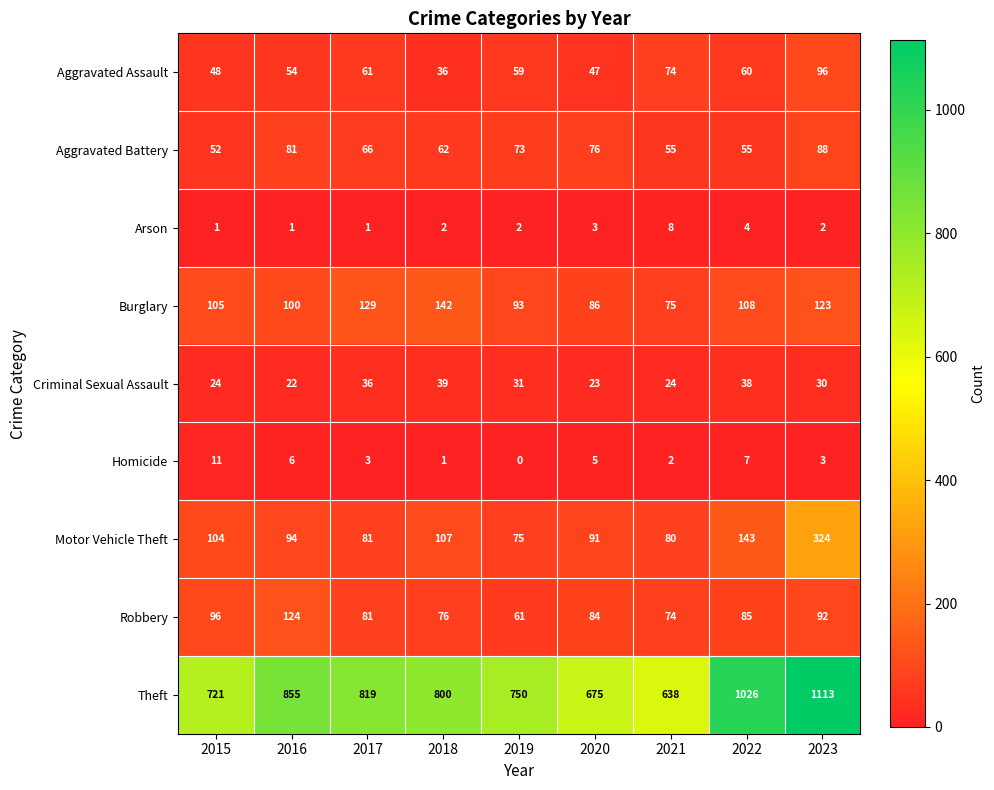

At which category is the sum across all series the highest?

2023